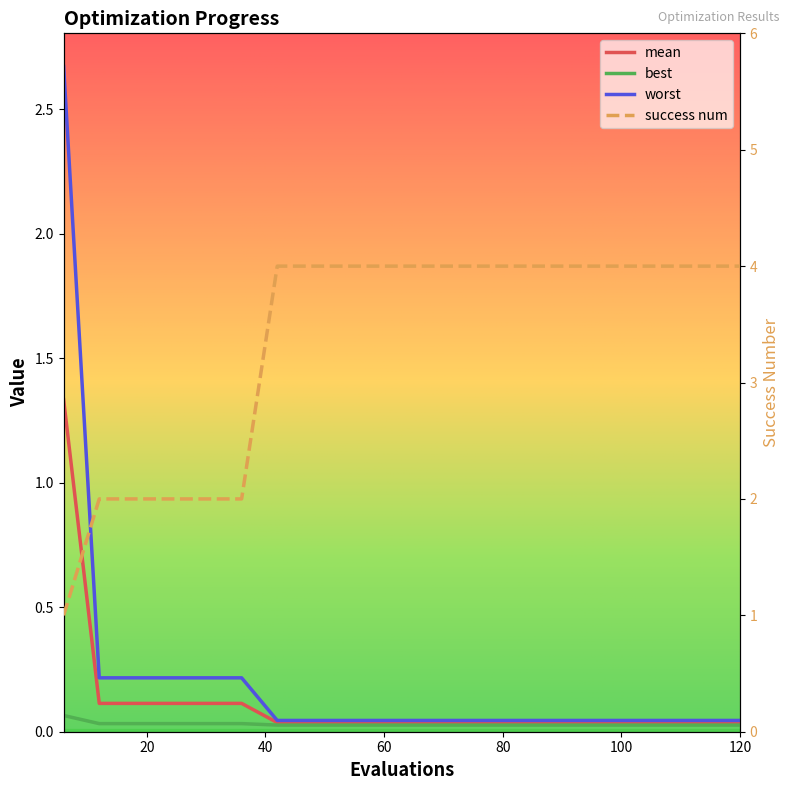

Is this an area chart (filled region under the line)?

No